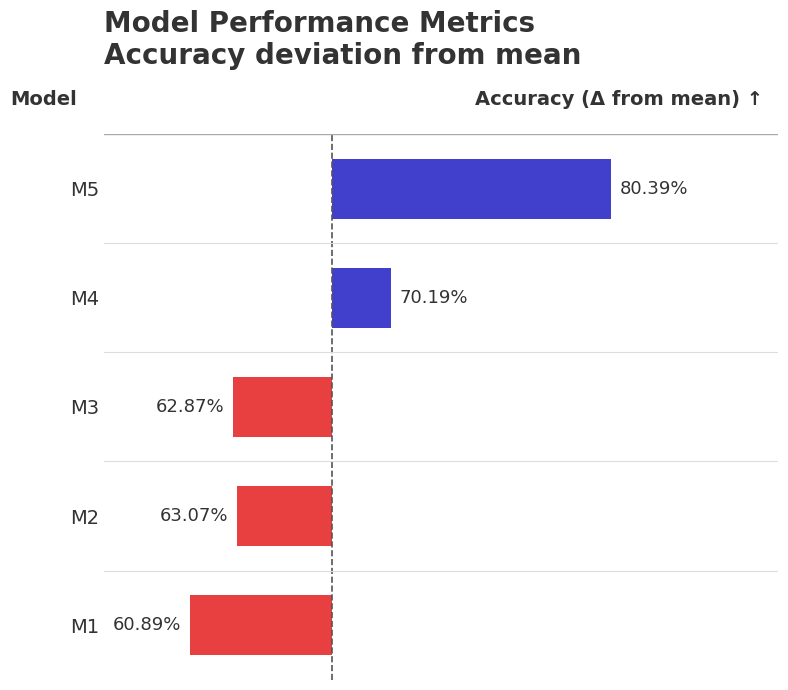

Does the chart contain any negative values?

Yes